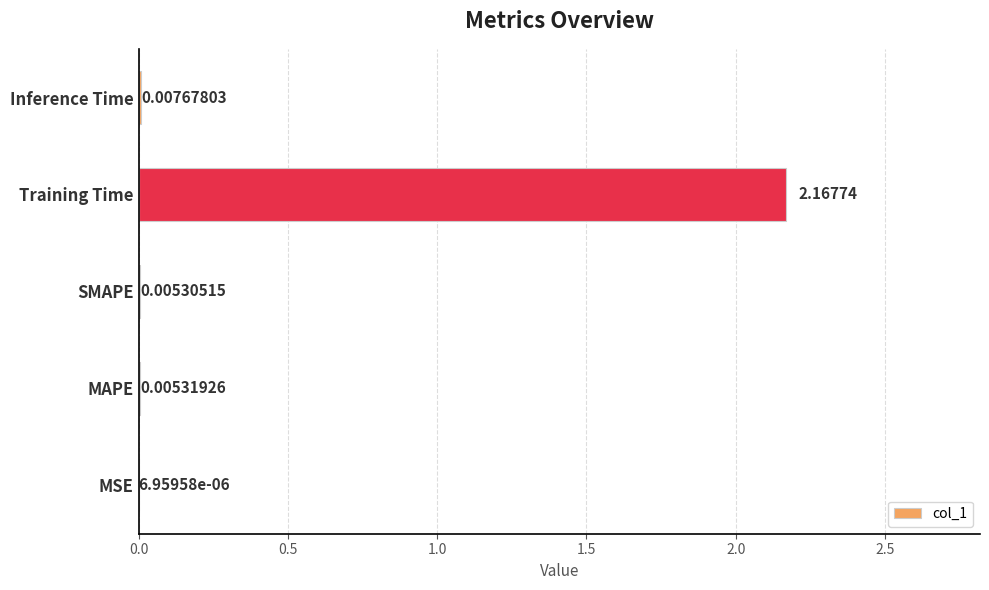

Are the bars horizontal?

Yes